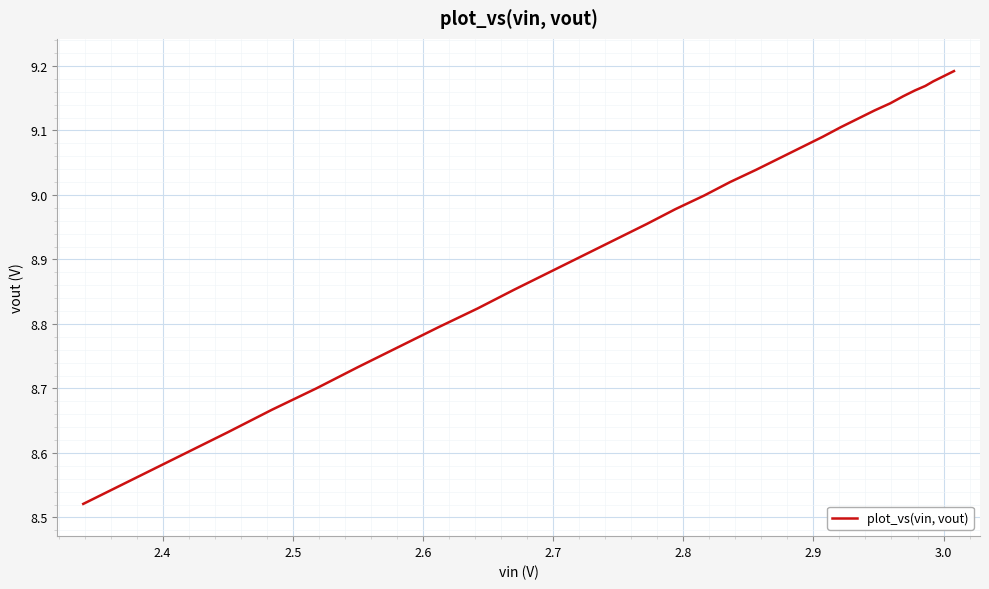

What is the minimum value shown in the chart?

8.5